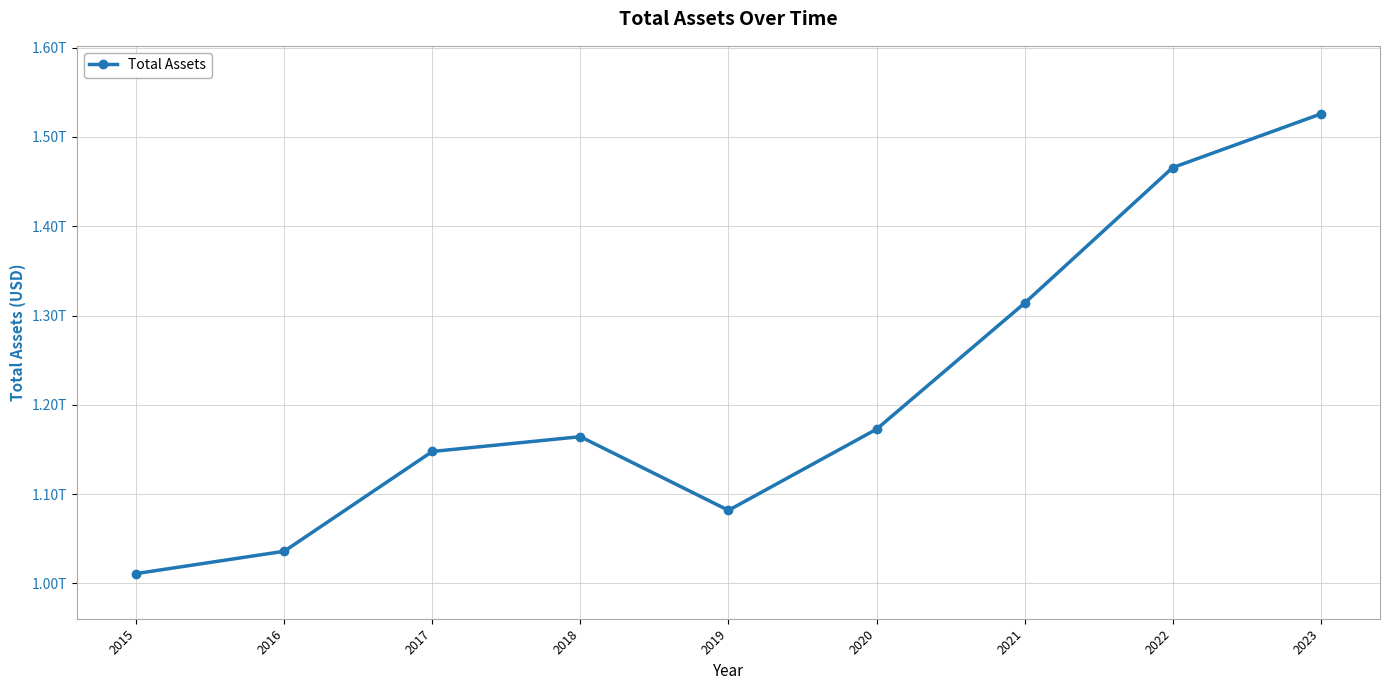

Is this an area chart (filled region under the line)?

No